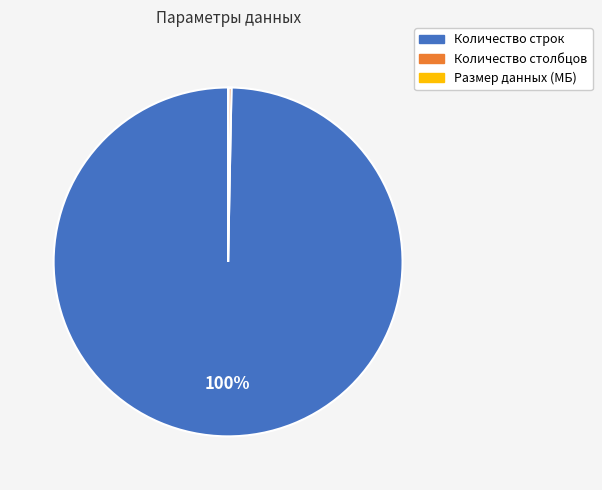

Does Количество строк represent more than half of the total?

Yes